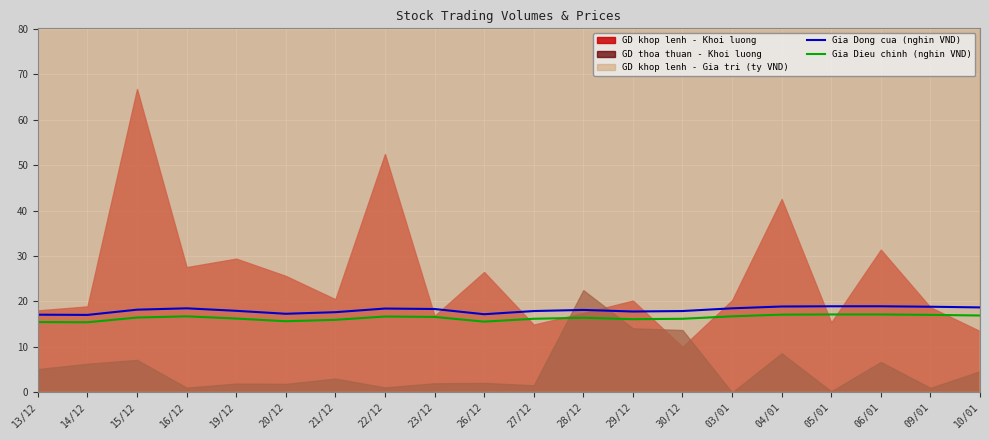

What is the average value of the Gia Dong cua (nghin VND) series?

18.1